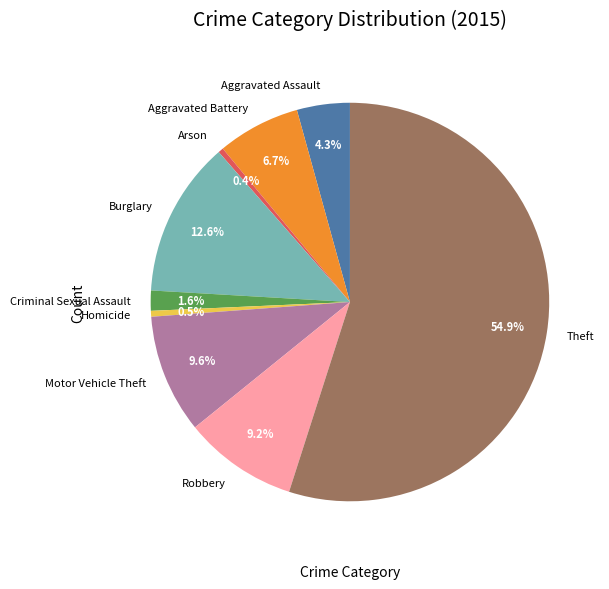

To the nearest percent, what portion does Burglary represent?

13%